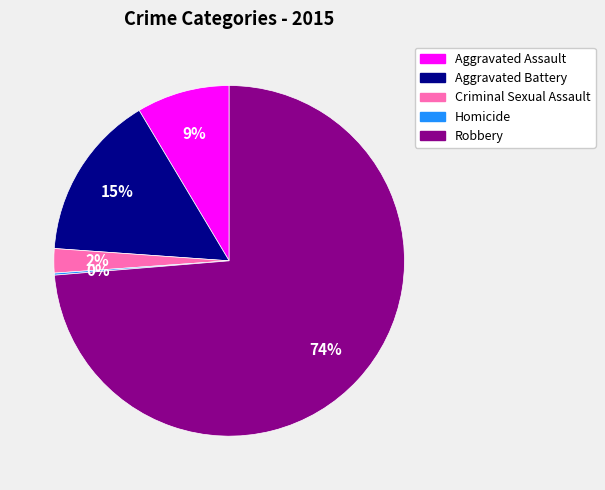

Between Robbery and Aggravated Battery, which is larger?

Robbery